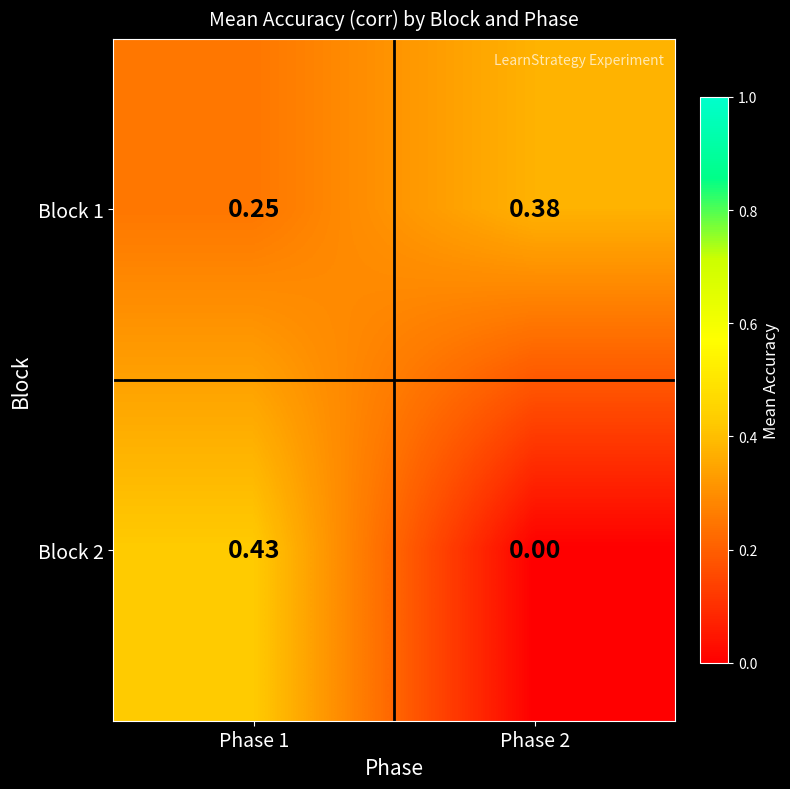

List the series in order of their peak value, highest first.

Block 2, Block 1